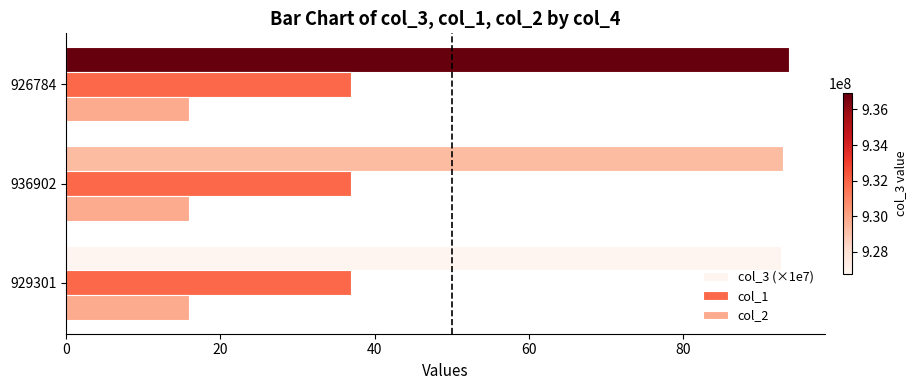

True or false: col_2 has a value of 21.1 at 926784.

False